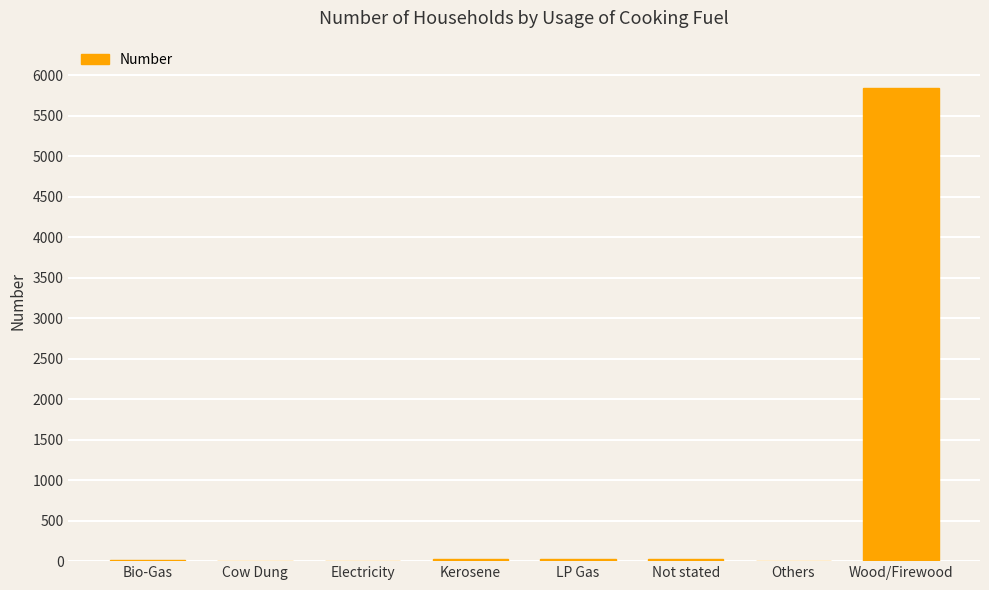

Are the bars horizontal?

No